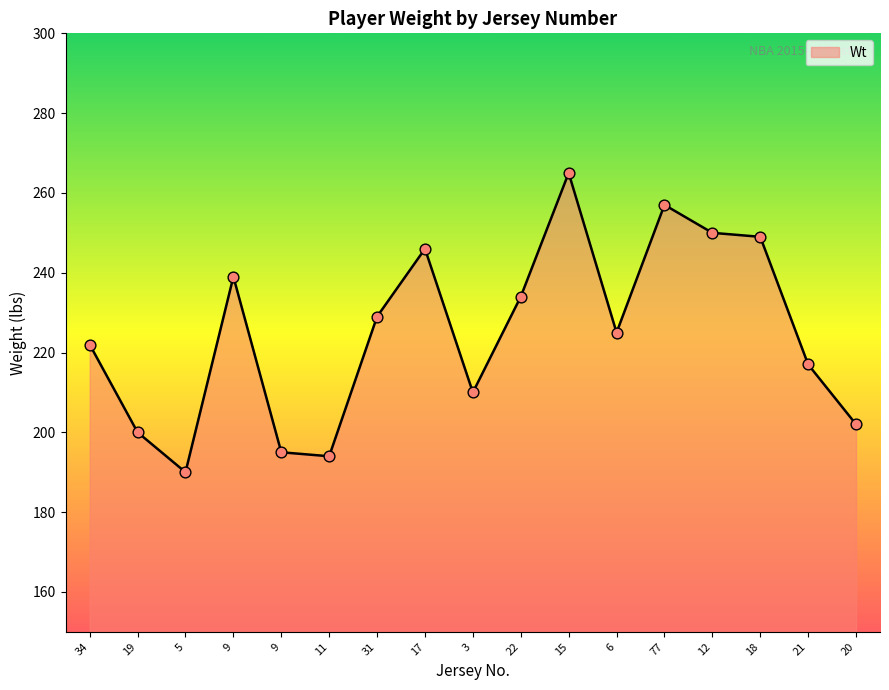

How many lines are shown in the chart?

1